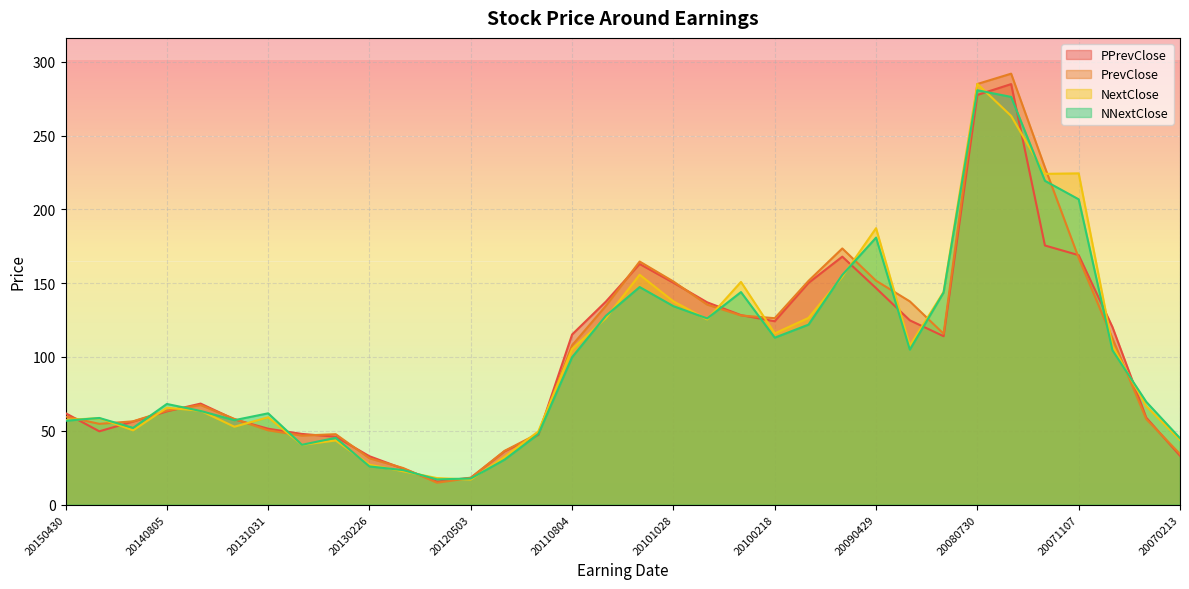

What is the lowest value of the PrevClose series?

14.8